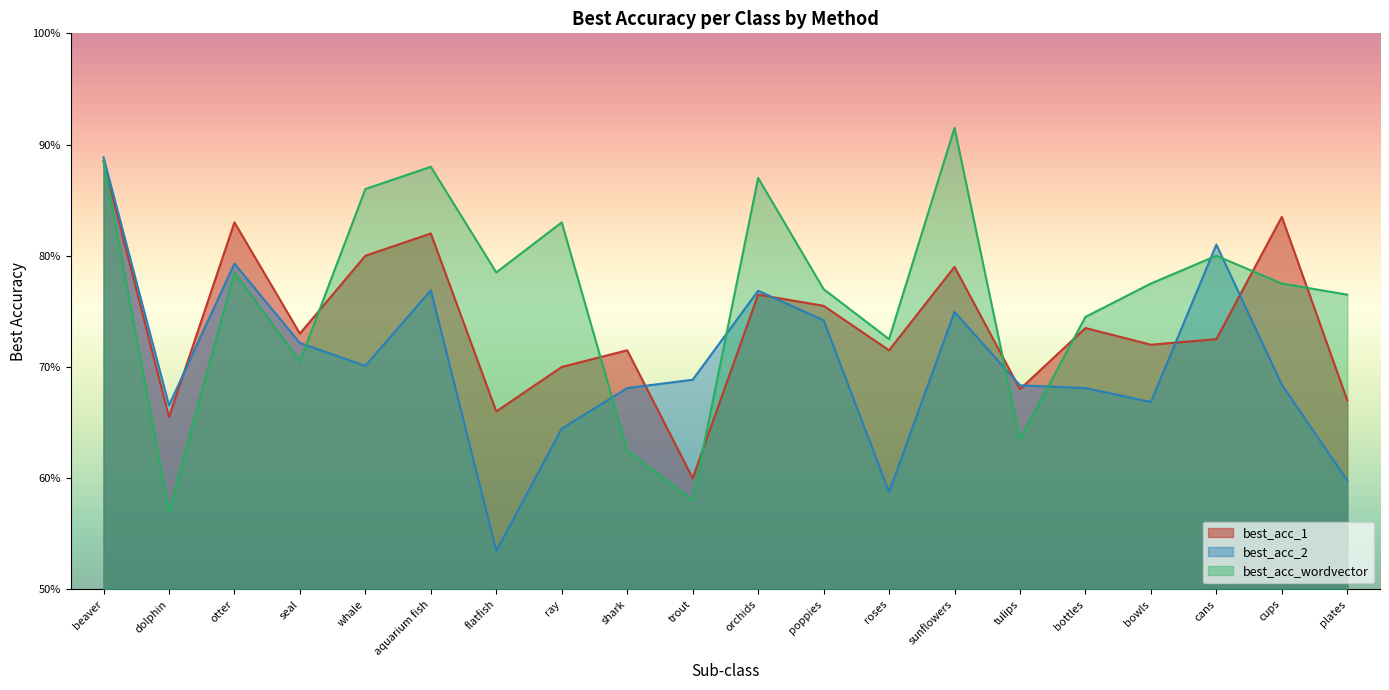

Does the chart display data point markers on the line(s)?

No